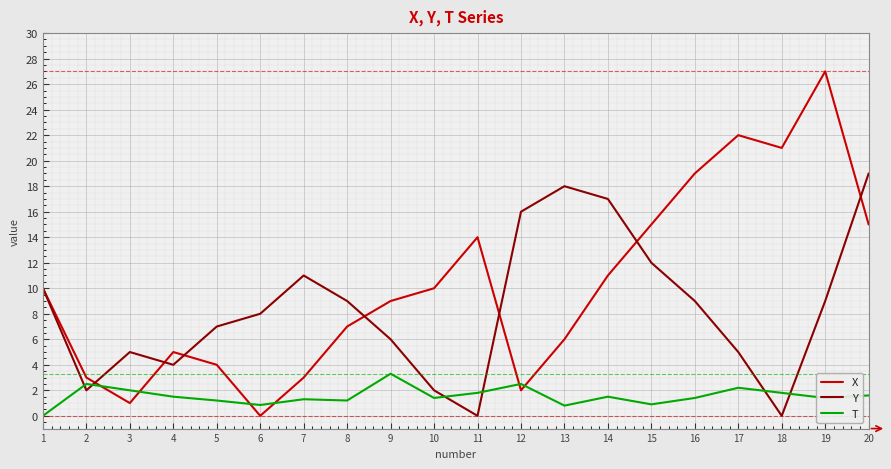

What is the maximum value shown in the chart?

27.0